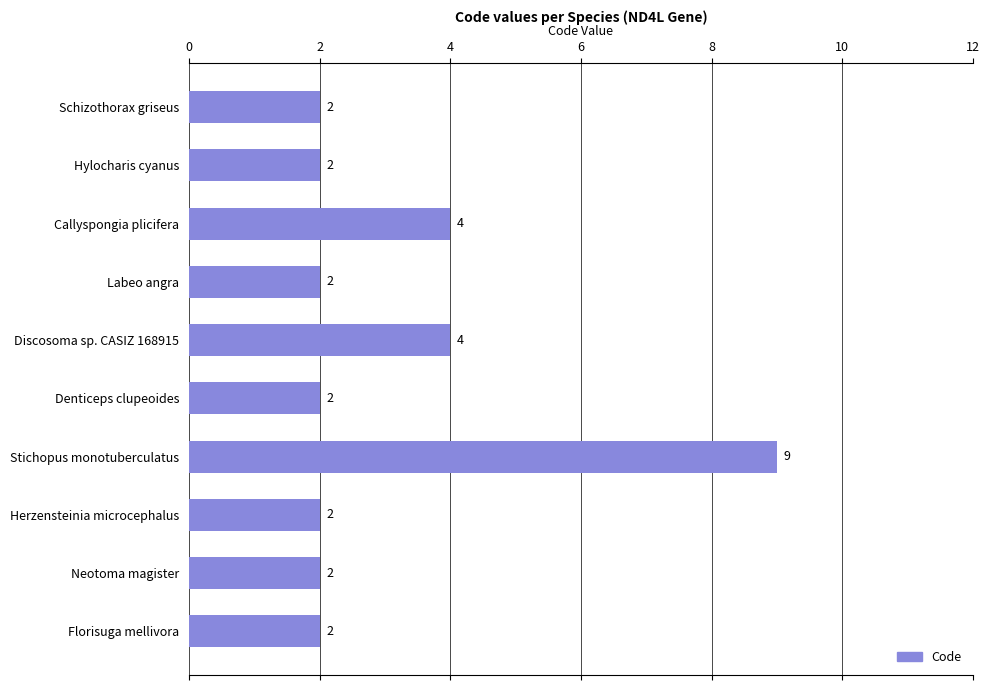

True or false: the data shows 2 at Herzensteinia microcephalus.

True